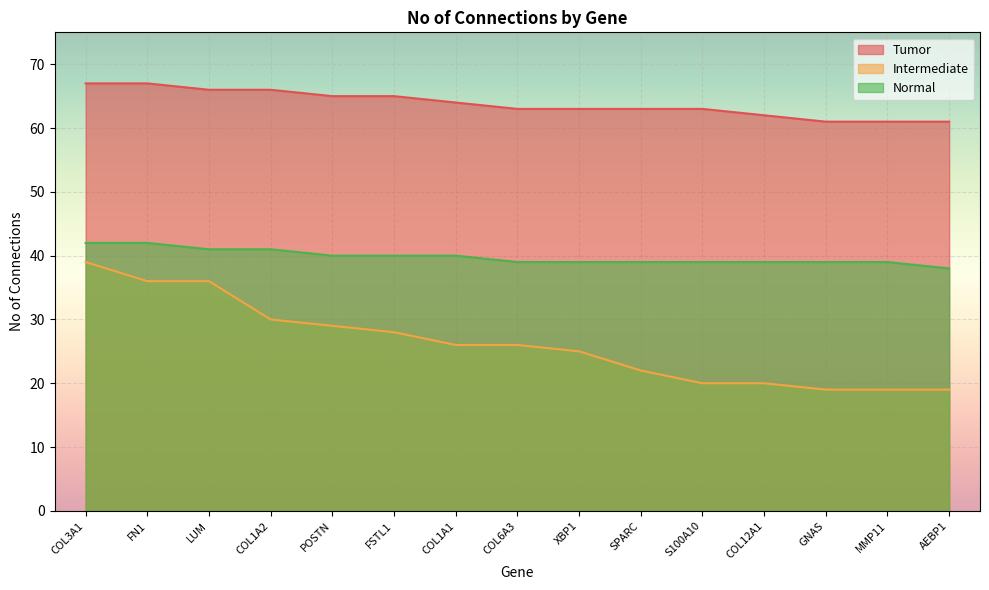

How many values in the Intermediate series exceed 26?

6